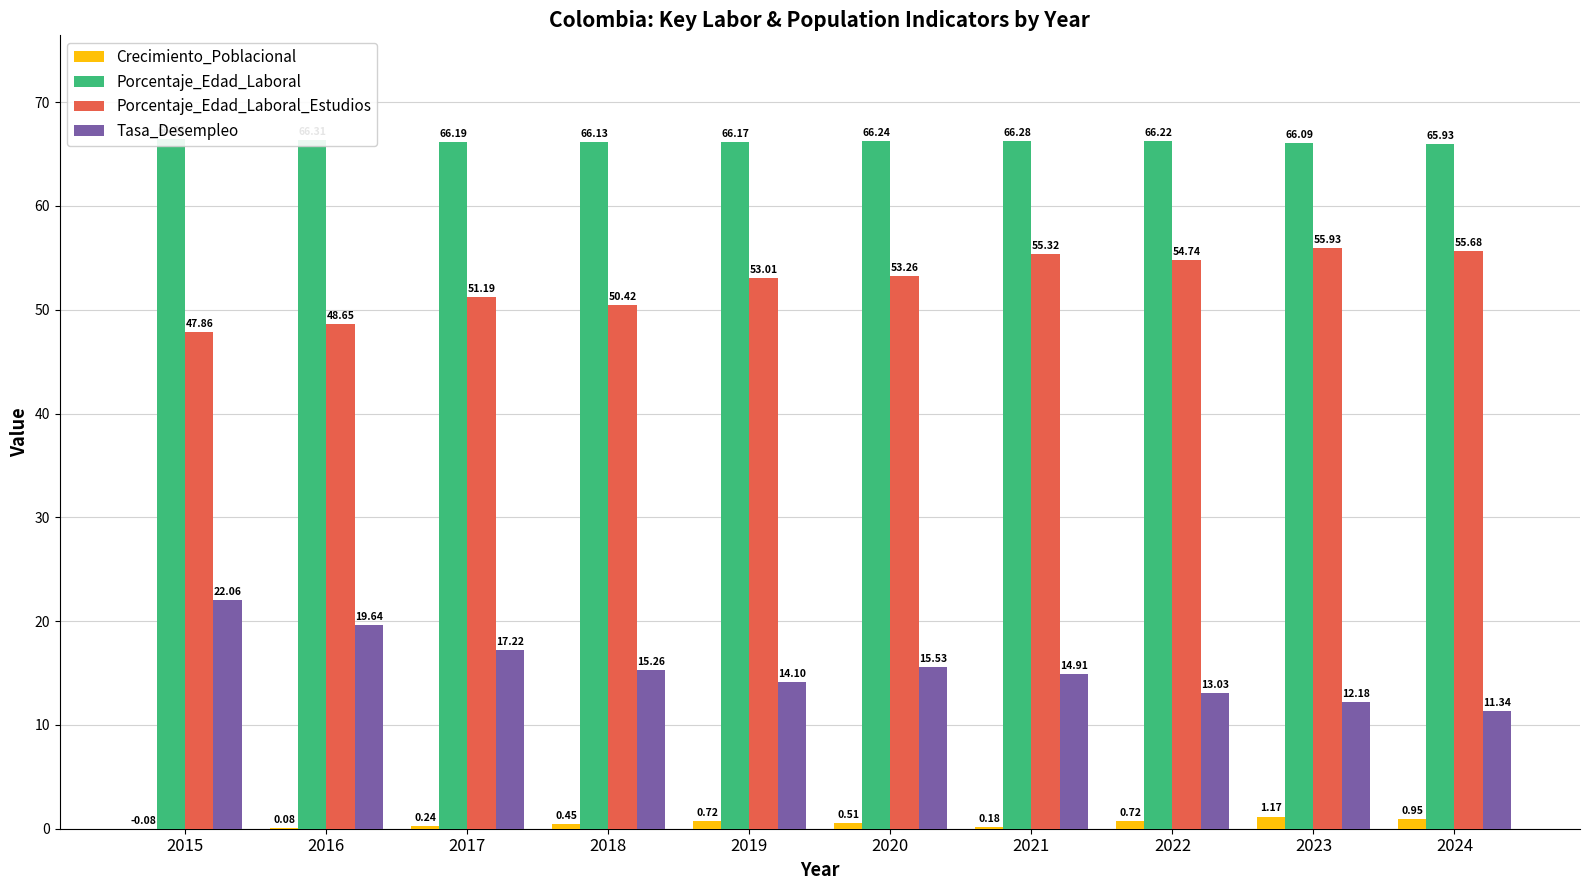

Reading right to left, what are all the values shown in this chart?

Crecimiento_Poblacional: 2024=0.9	2023=1.2	2022=0.7	2021=0.2	2020=0.5	2019=0.7	2018=0.5	2017=0.2	2016=0.1	2015=-0.1
Porcentaje_Edad_Laboral: 2024=65.9	2023=66.1	2022=66.2	2021=66.3	2020=66.2	2019=66.2	2018=66.1	2017=66.2	2016=66.3	2015=66.5
Porcentaje_Edad_Laboral_Estudios: 2024=55.7	2023=55.9	2022=54.7	2021=55.3	2020=53.3	2019=53.0	2018=50.4	2017=51.2	2016=48.7	2015=47.9
Tasa_Desempleo: 2024=11.3	2023=12.2	2022=13.0	2021=14.9	2020=15.5	2019=14.1	2018=15.3	2017=17.2	2016=19.6	2015=22.1